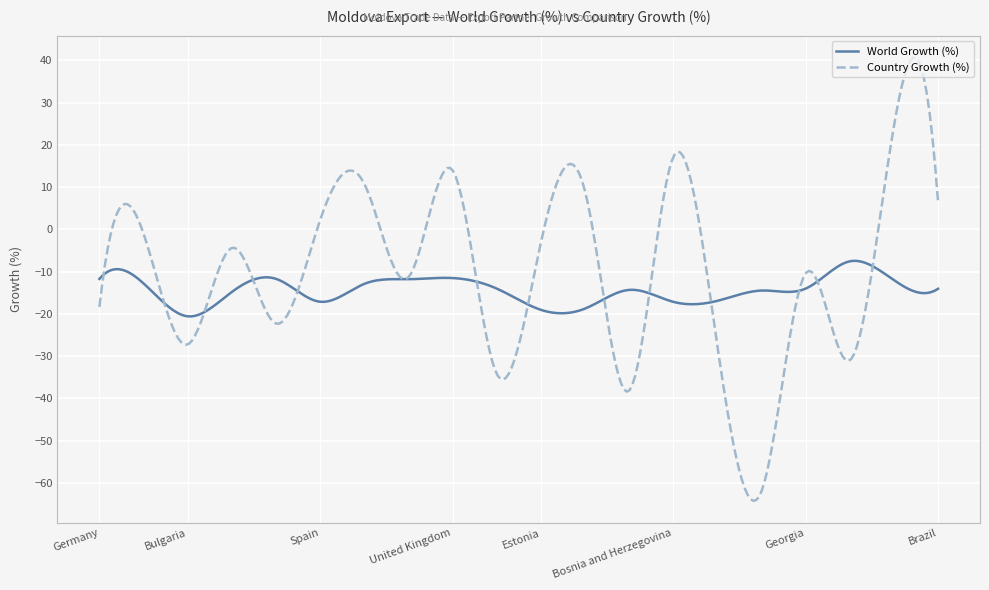

What is the sum of all World Growth (%) values?

-4327.5